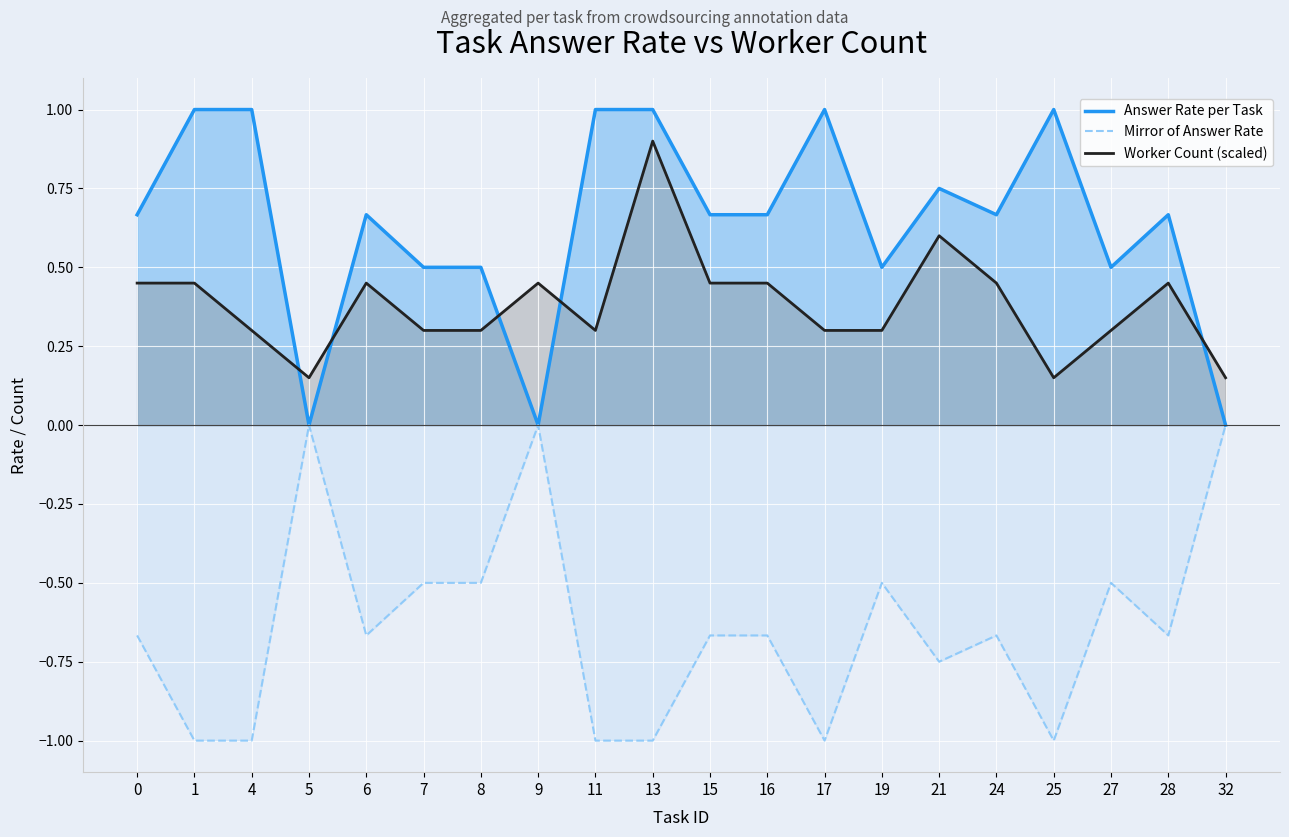

True or false: Mirror of Answer Rate and Worker Count (scaled) intersect in this chart.

False